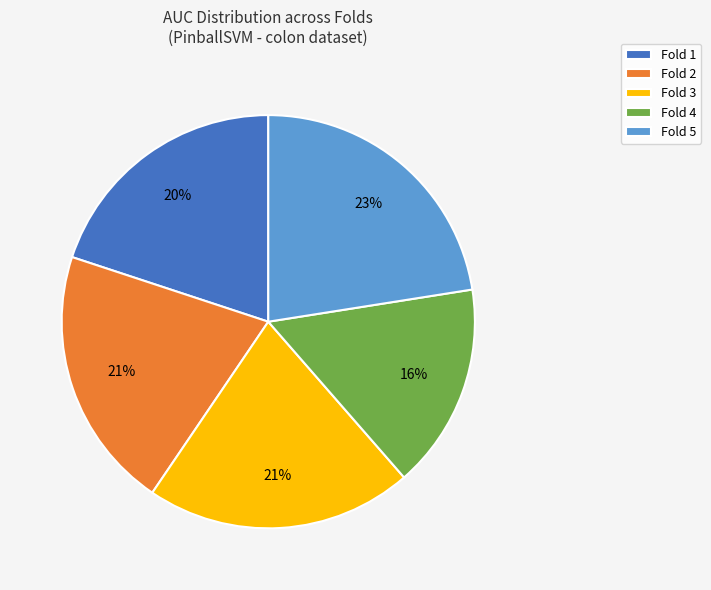

Is there any slice that represents more than half of the pie?

No